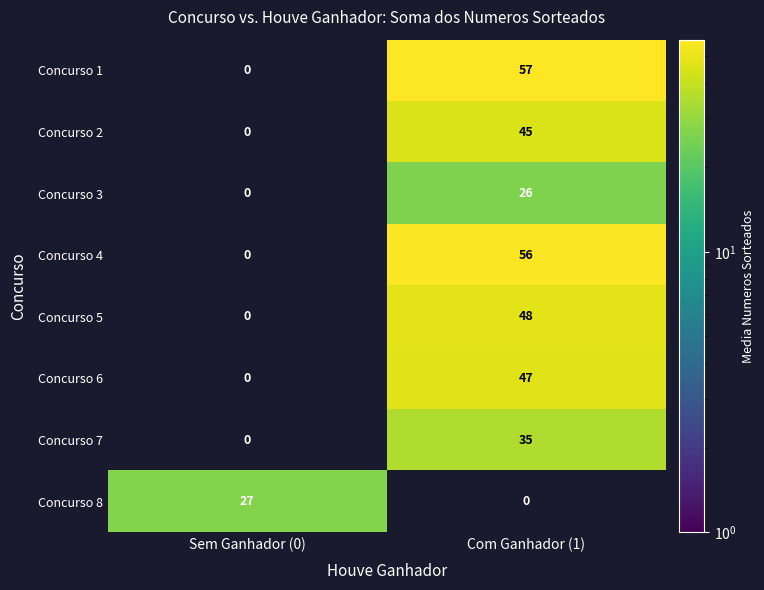

The Concurso 8 series shows 41 at Sem Ganhador (0). True or false?

False